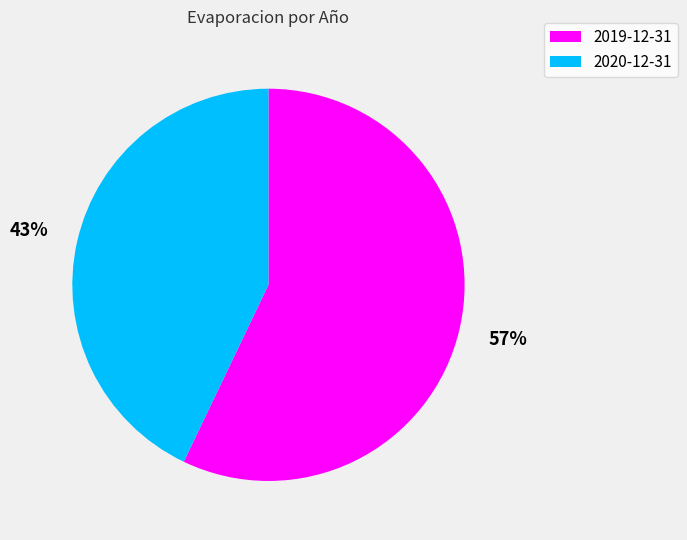

Is the sum of 2020-12-31 and 2019-12-31 greater than half?

Yes